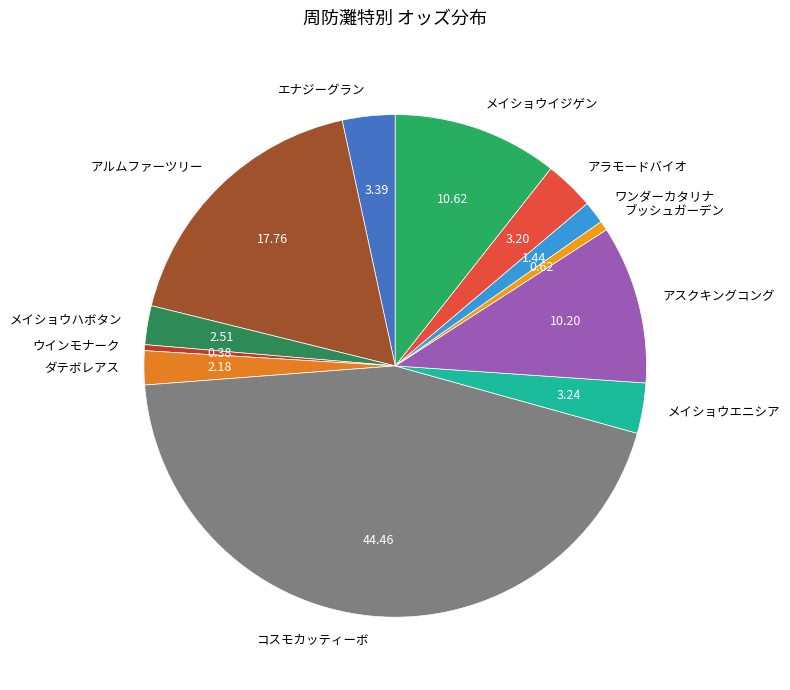

Is there a majority slice in this chart?

No